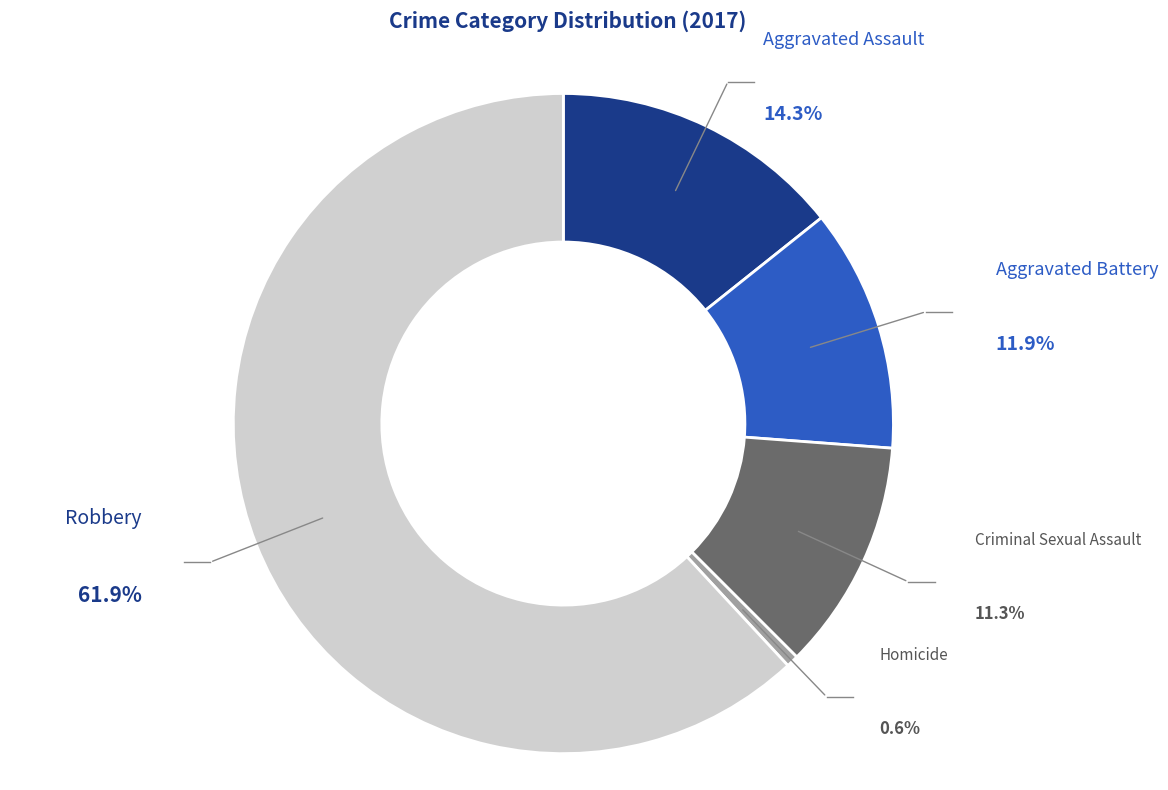

Rank the categories by value from lowest to highest.

Homicide, Criminal Sexual Assault, Aggravated Battery, Aggravated Assault, Robbery